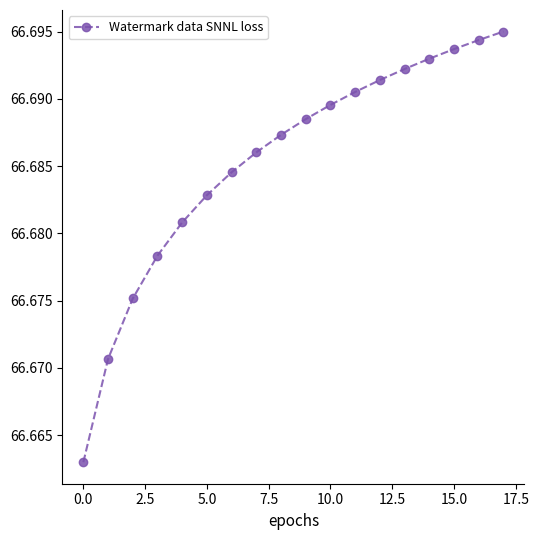

True or false: there are more than 2 points higher than both neighbors.

False